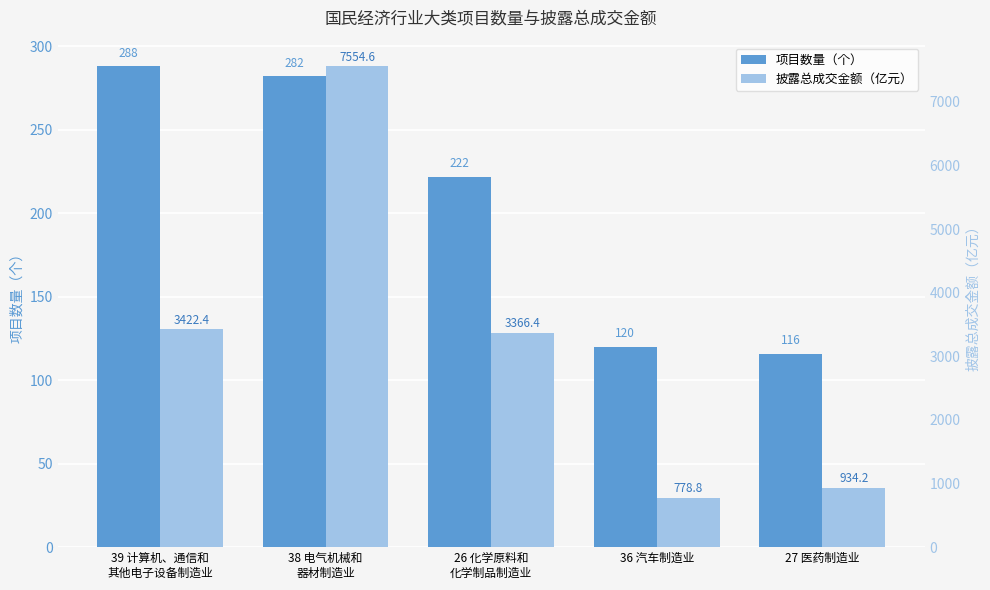

List the series in order of their overall mean, lowest first.

项目数量（个）, 披露总成交金额（亿元）